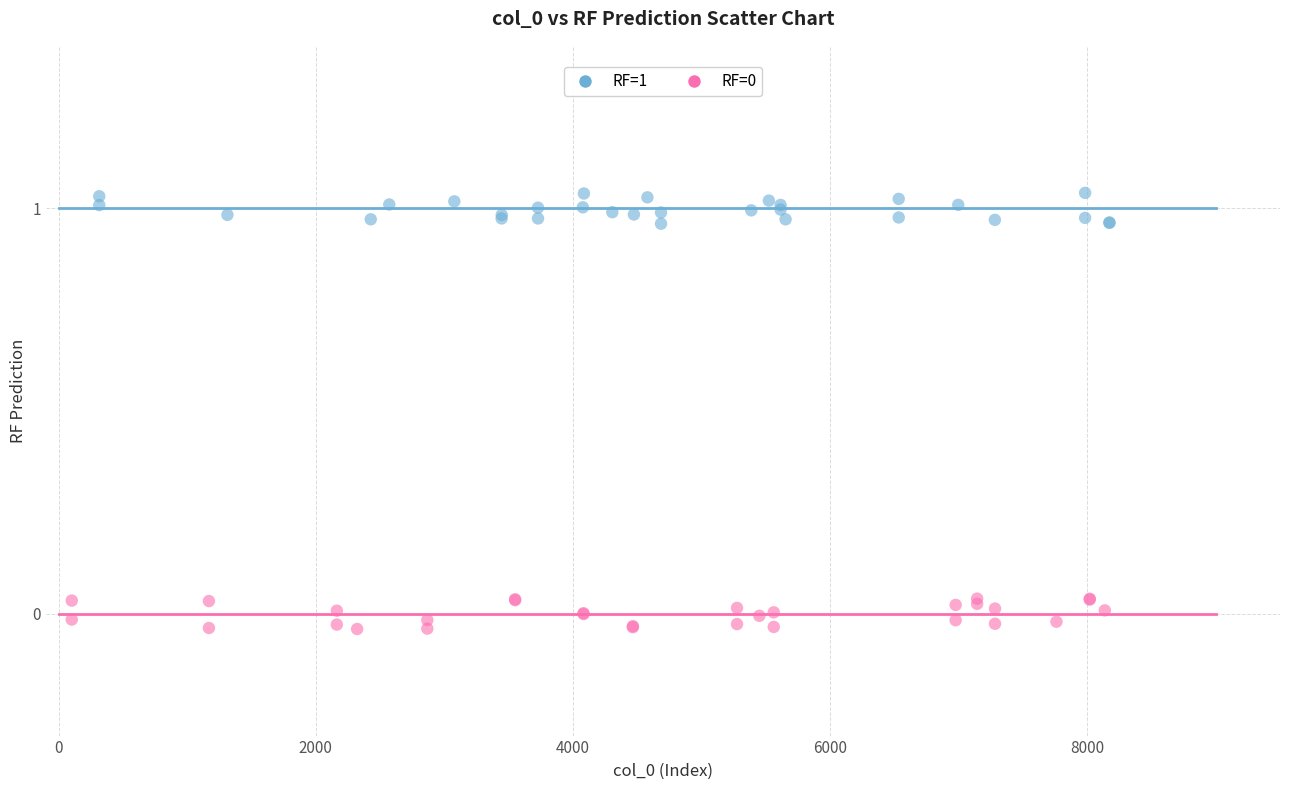

Which series reaches the maximum Y coordinate?

RF=1